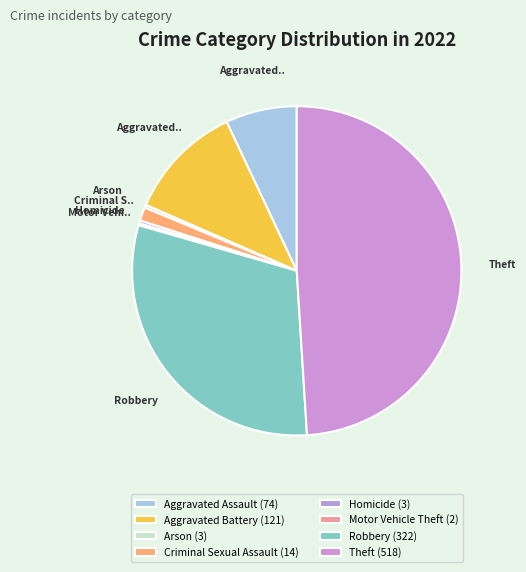

What is the smallest slice in the pie chart?

Motor Vehicle Theft